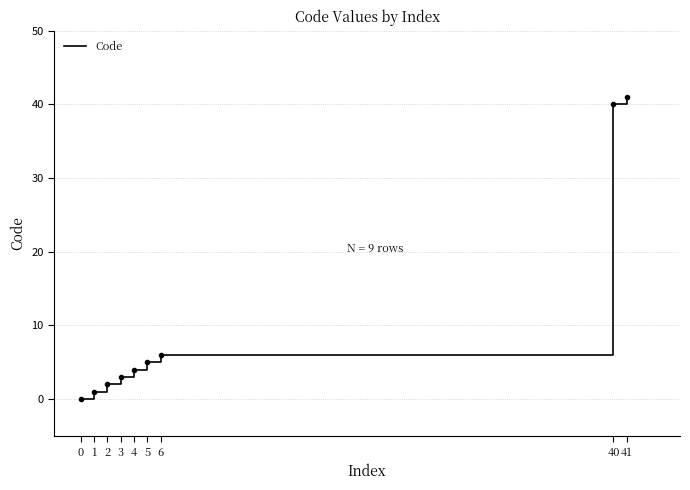

What is the change in value from 2 to 6?

+4